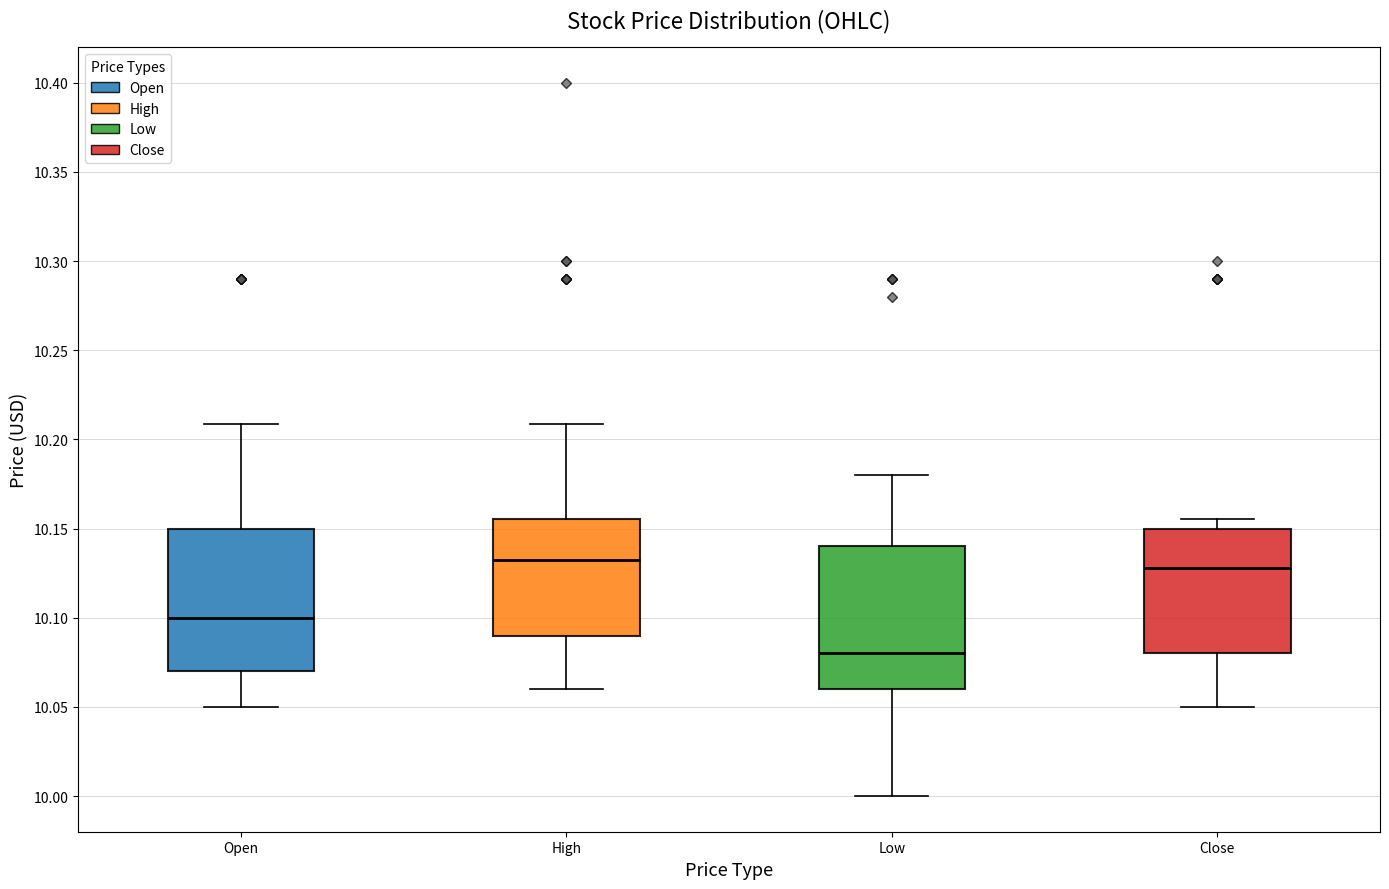

Reading left to right, transcribe this box plot: for each box, give where its median line is, the range the box spans, and where its two whiskers end, as read against the y-axis. The values are not printed on the chart, so give them approximately, as read against the axis.

Open: median 10.100, box 10.070 to 10.150, whiskers 10.050 to 10.210
High: median 10.130, box 10.090 to 10.155, whiskers 10.060 to 10.210
Low: median 10.080, box 10.060 to 10.140, whiskers 10.000 to 10.180
Close: median 10.130, box 10.080 to 10.150, whiskers 10.050 to 10.155